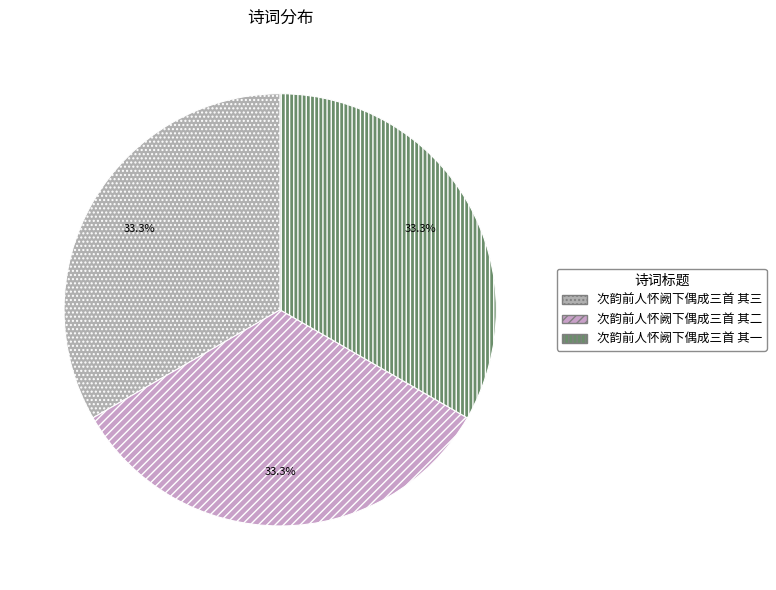

Which slice is the largest?

次韵前人怀阙下偶成三首 其三